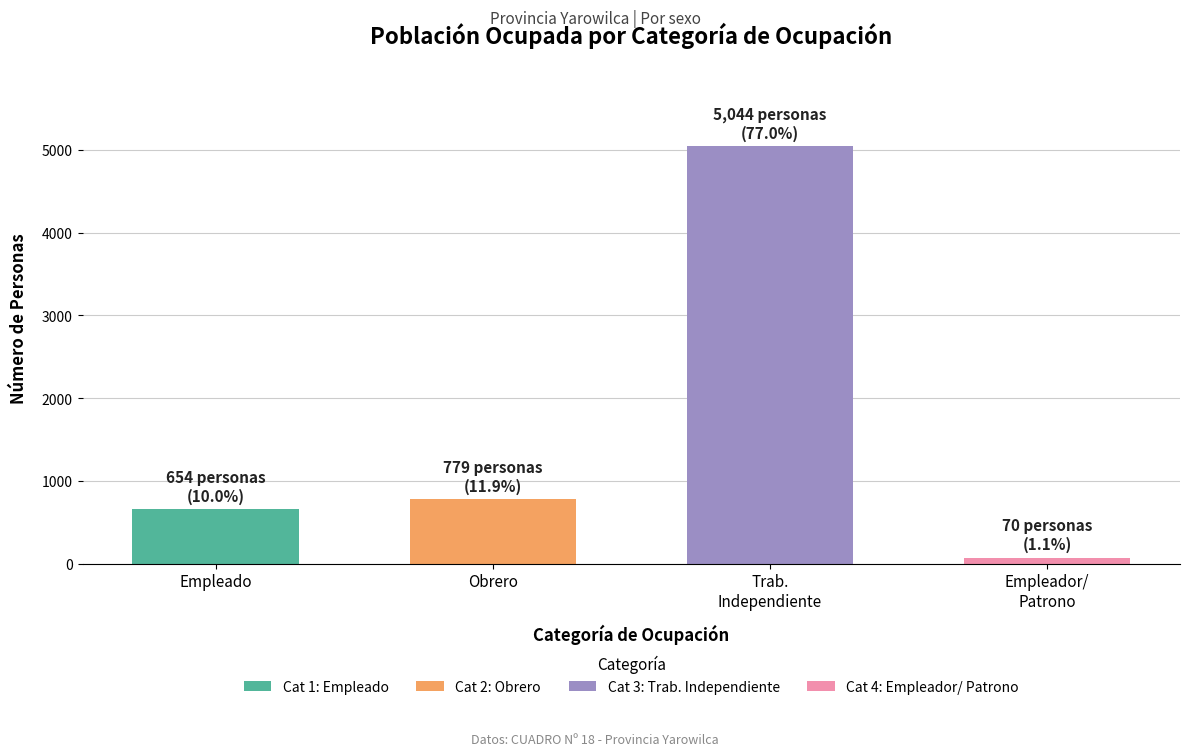

What is the label of the 2nd bar from the left?

Obrero